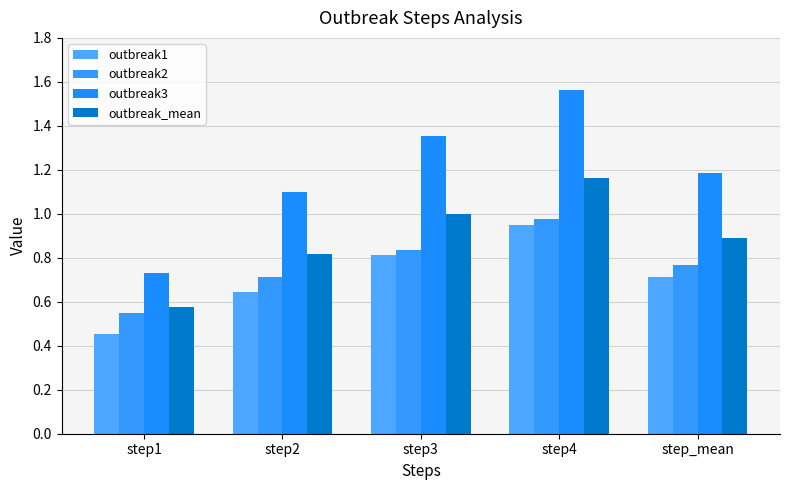

What is the smallest value displayed?

0.5